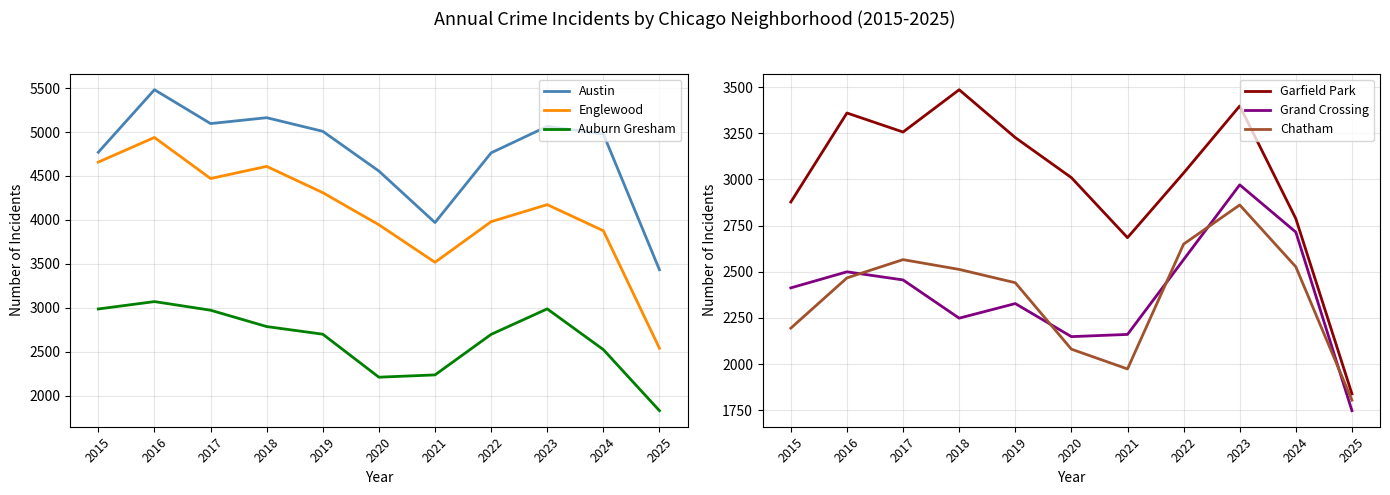

At how many categories does at least one series exceed 3428?

11